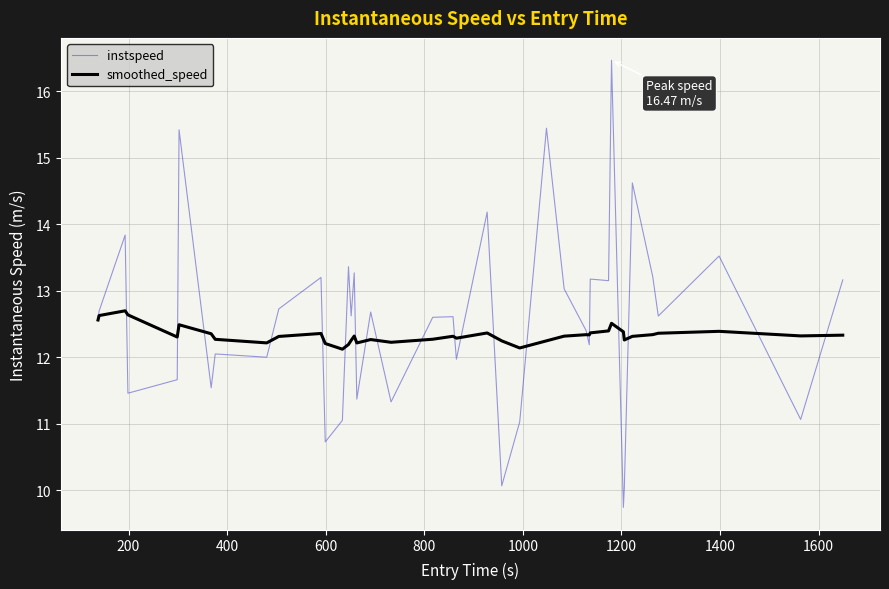

List the series in order of their peak value, lowest first.

smoothed_speed, instspeed